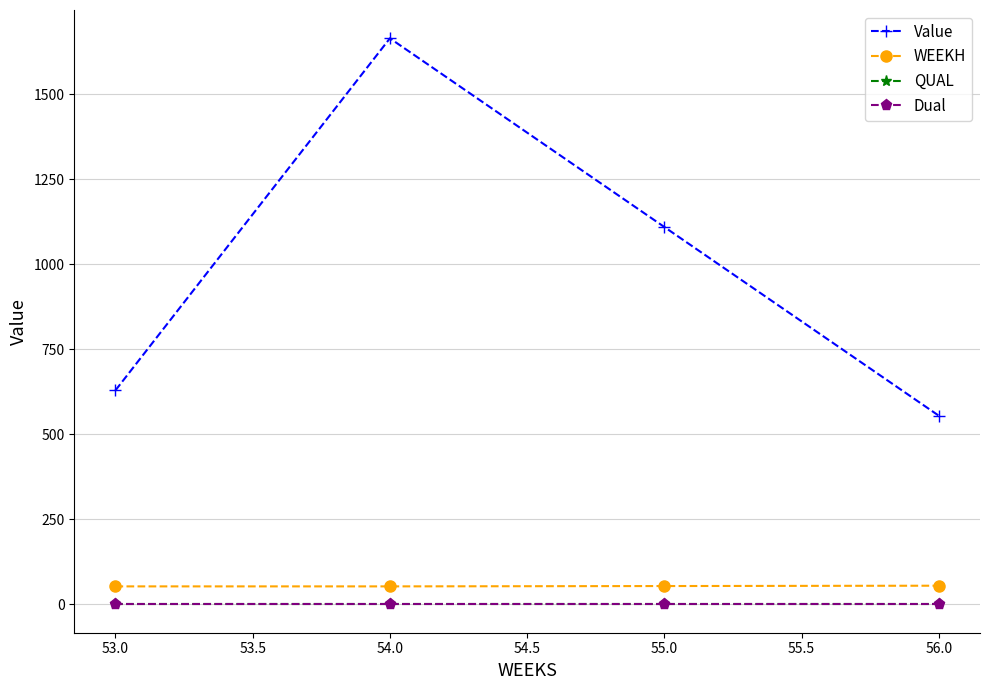

Which category has the lowest value in the Value series?

56.0